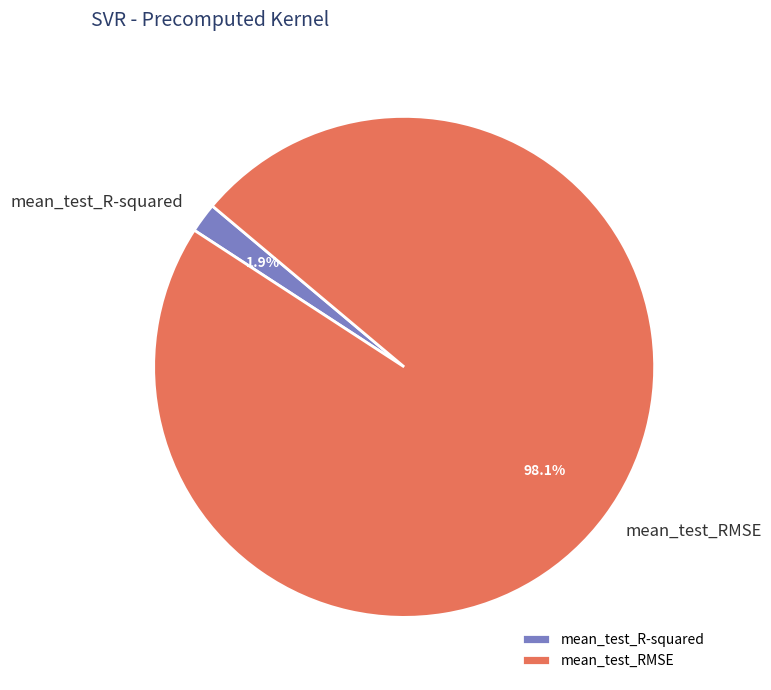

Rank the categories by value from lowest to highest.

mean_test_R-squared, mean_test_RMSE